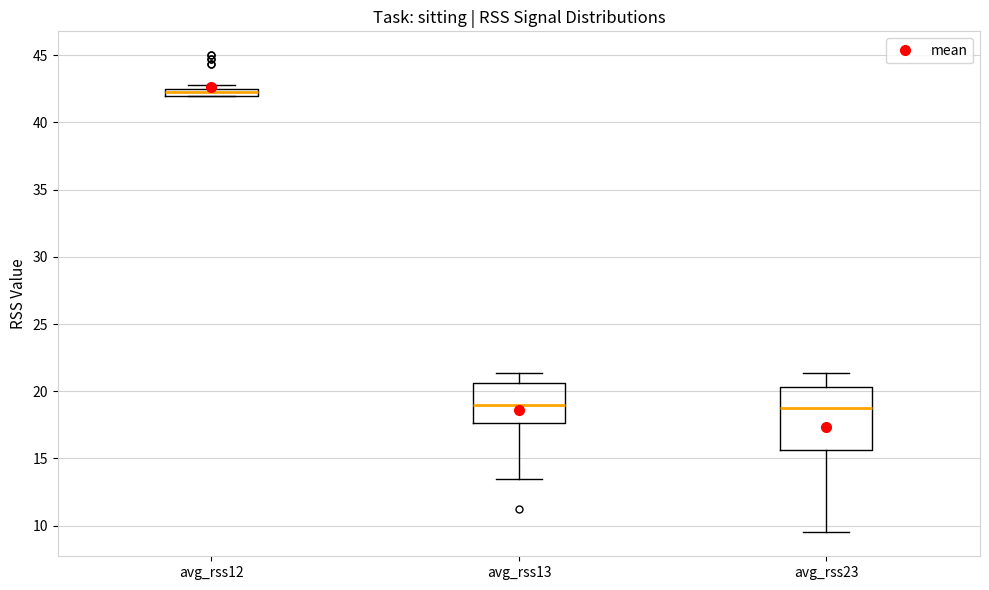

Where is the lower edge of the box for avg_rss13 on the y-axis? The values are not printed on the chart, so give them approximately, as read against the axis.

17.5